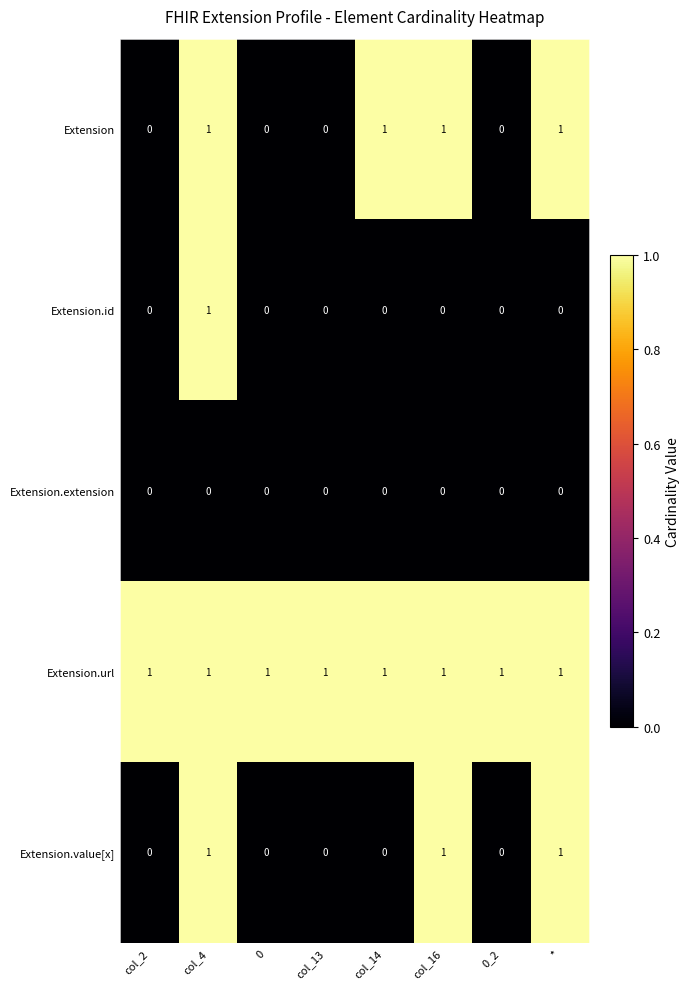

At how many categories does at least one series exceed 0?

8